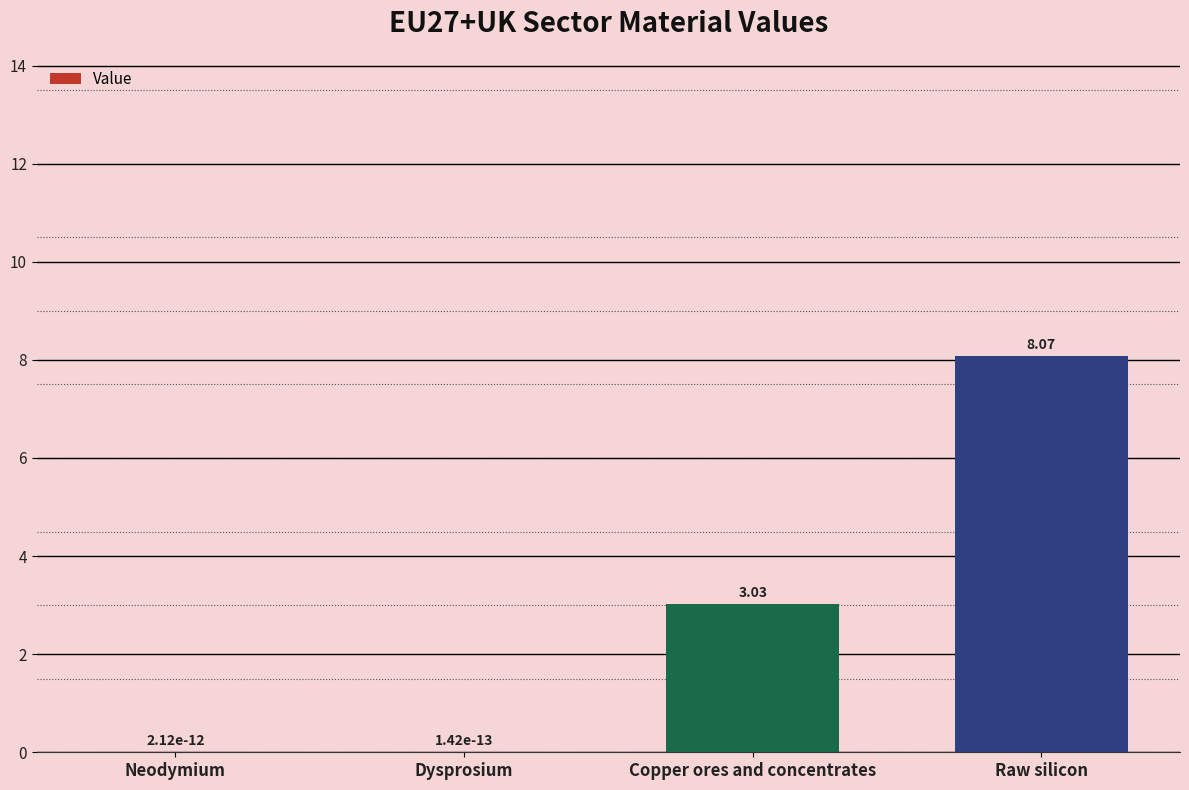

Between Raw silicon and Copper ores and concentrates, which is larger?

Raw silicon